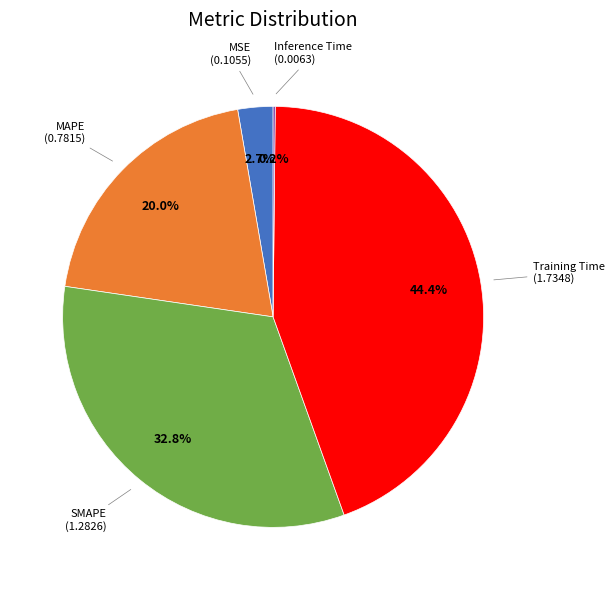

Does any single category account for the majority?

No